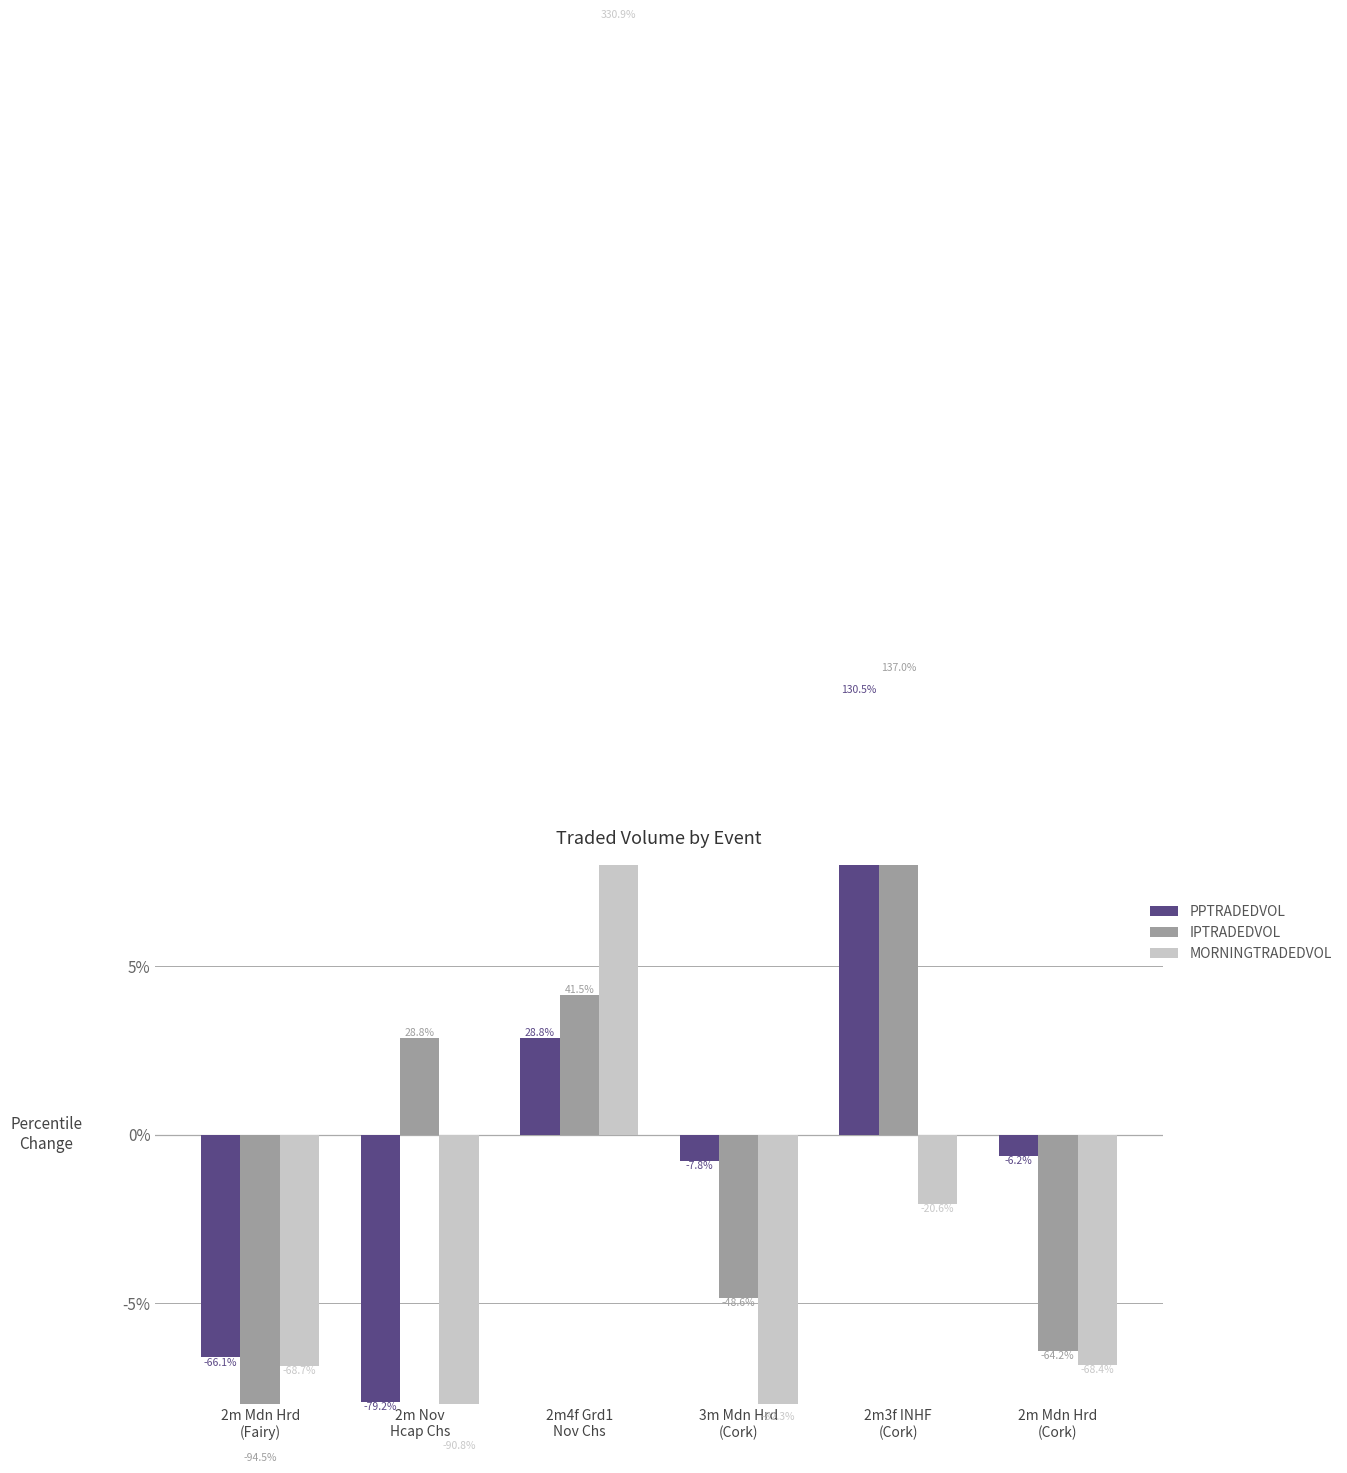

Which series has the largest range (max minus min)?

MORNINGTRADEDVOL